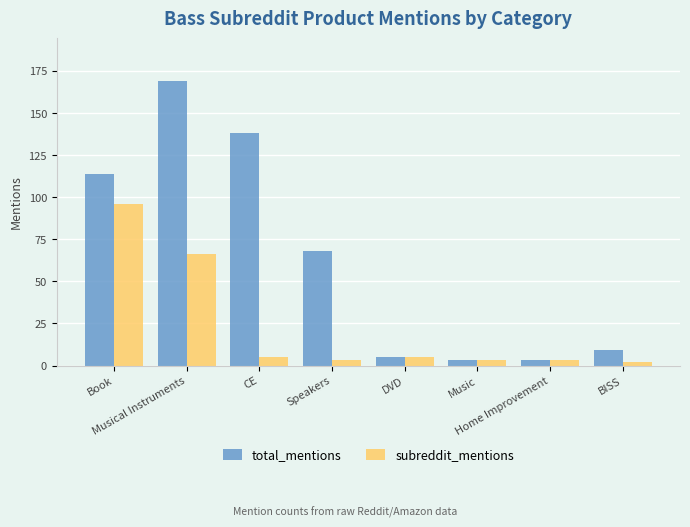

Is the value of total_mentions at DVD greater than the value of subreddit_mentions at Musical Instruments?

No